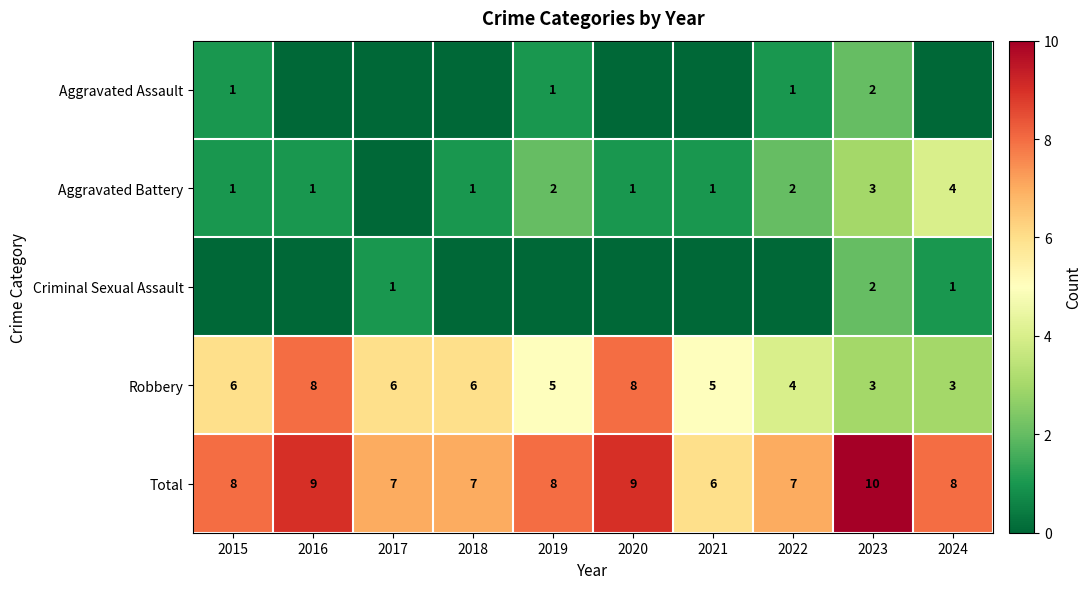

Is the value of Total at 2020 greater than the value of Aggravated Battery at 2020?

Yes